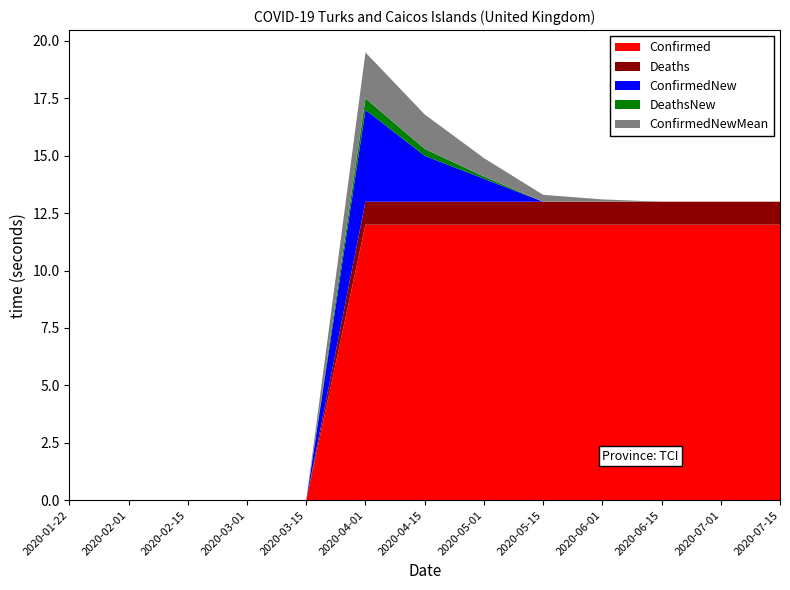

At which category is the sum across all series the highest?

2020-04-01